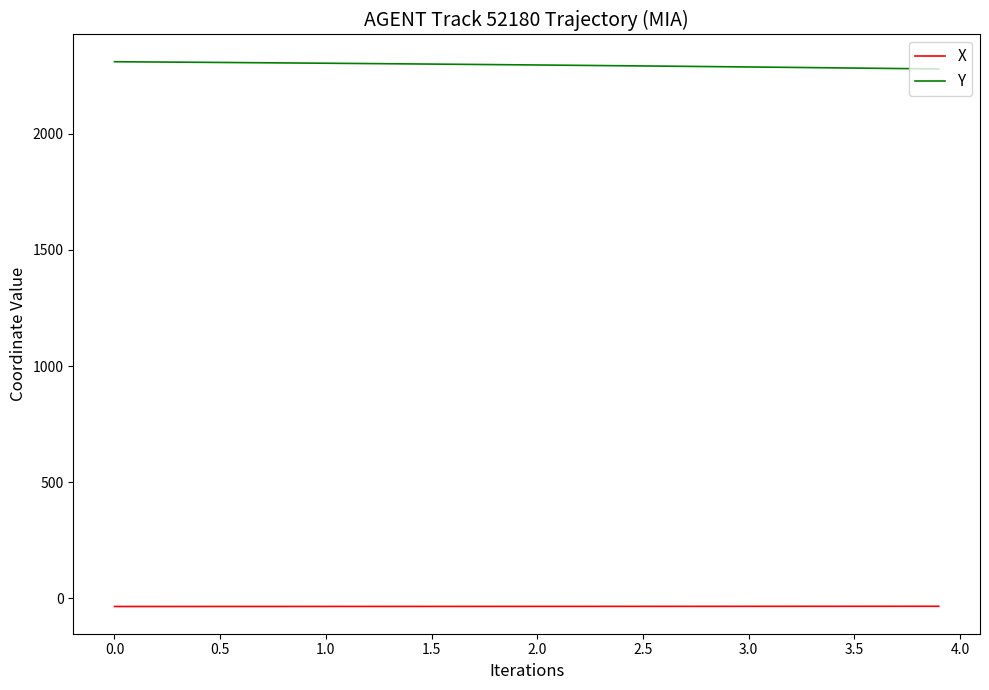

True or false: X and Y cross at least once.

False